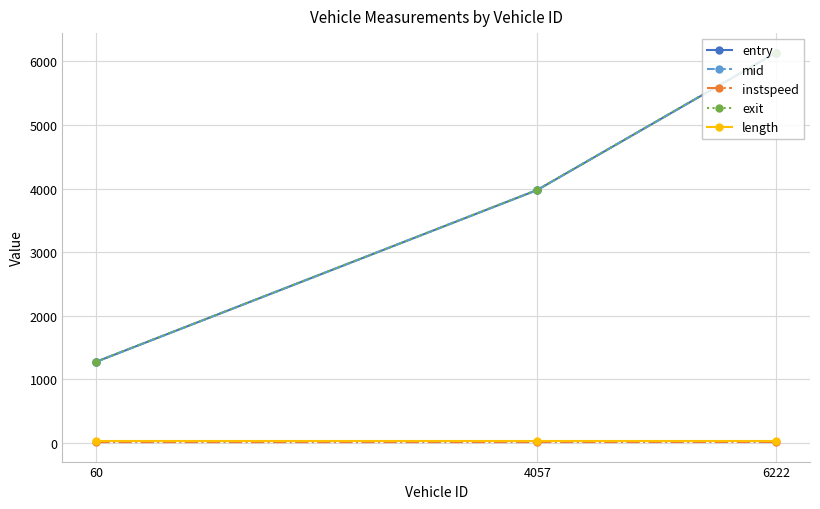

The exit series shows 3978.0 at 4057. True or false?

True